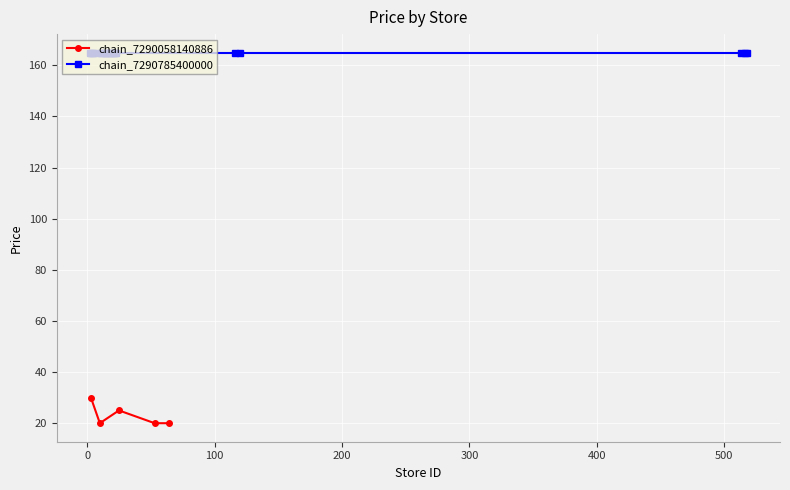

How many interior local peaks does the chain_7290058140886 series have?

1